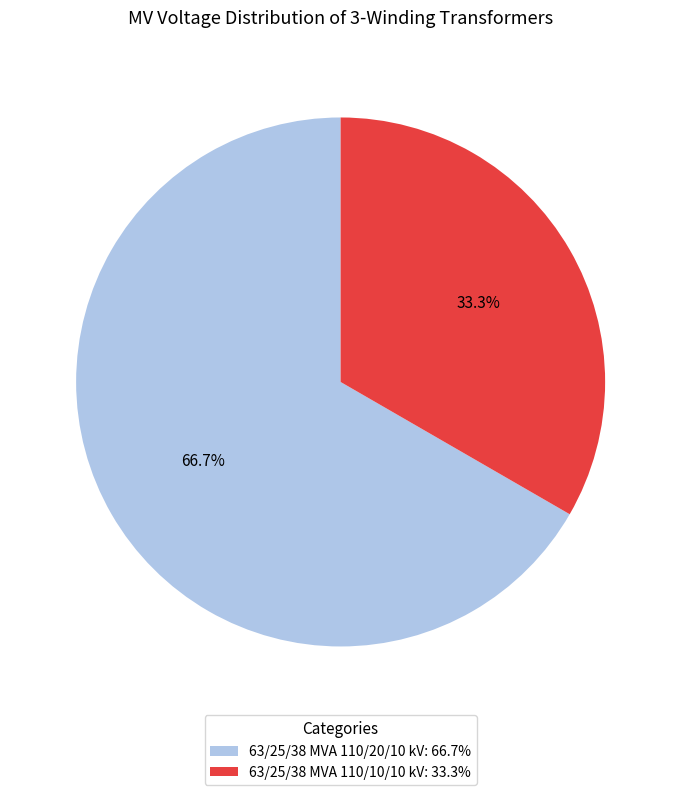

Do 63/25/38 MVA 110/20/10 kV and 63/25/38 MVA 110/10/10 kV together represent more than half of the pie?

Yes